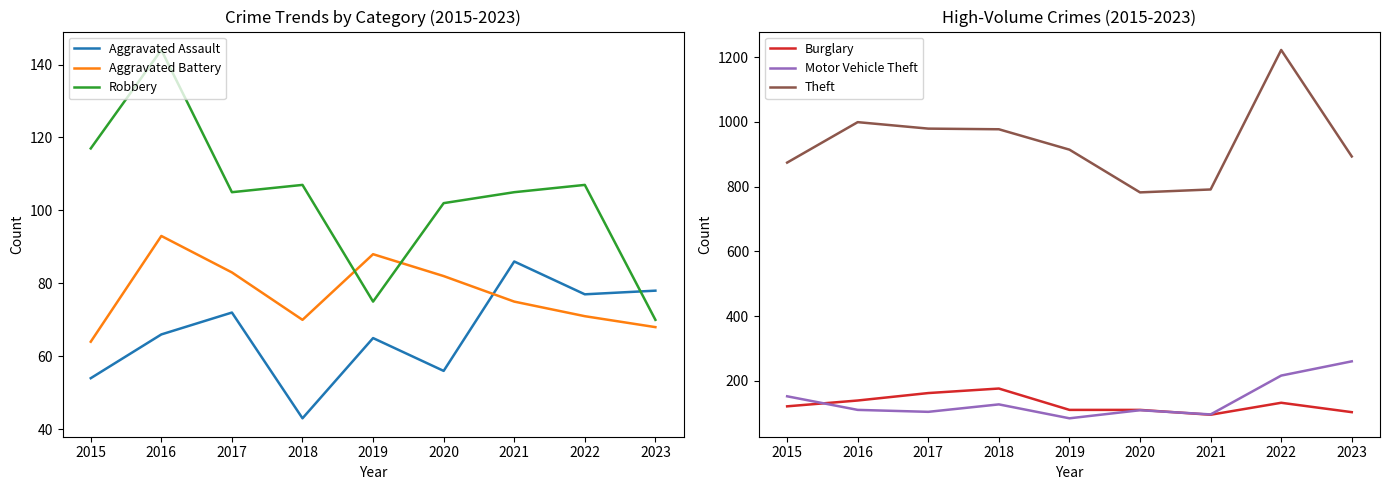

Reading left to right, extract all data points from this chart.

Aggravated Assault: 2015=54	2016=66	2017=72	2018=43	2019=65	2020=56	2021=86	2022=77	2023=78
Aggravated Battery: 2015=64	2016=93	2017=83	2018=70	2019=88	2020=82	2021=75	2022=71	2023=68
Robbery: 2015=117	2016=144	2017=105	2018=107	2019=75	2020=102	2021=105	2022=107	2023=70
Burglary: 2015=121	2016=139	2017=162	2018=176	2019=110	2020=110	2021=95	2022=132	2023=103
Motor Vehicle Theft: 2015=152	2016=110	2017=104	2018=127	2019=84	2020=109	2021=96	2022=216	2023=260
Theft: 2015=874	2016=999	2017=979	2018=977	2019=914	2020=782	2021=791	2022=1222	2023=893